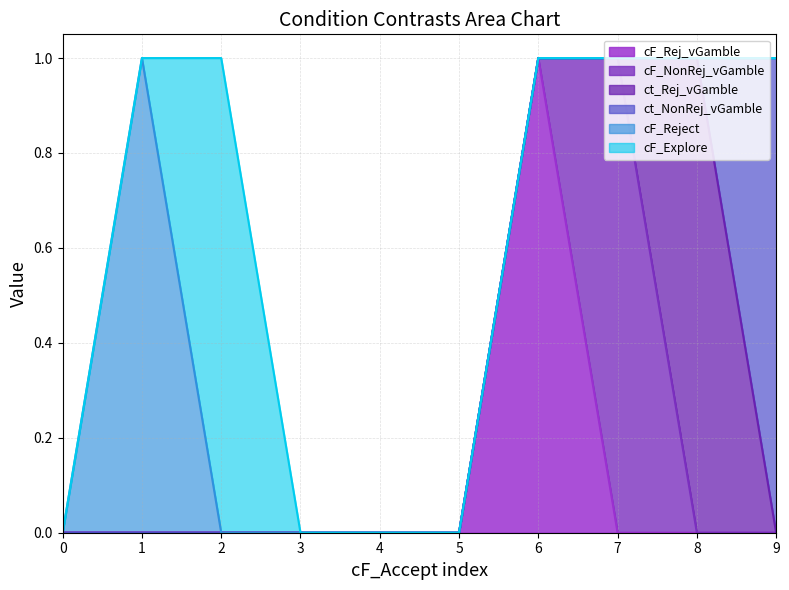

What is the highest value of the cF_Reject series?

1